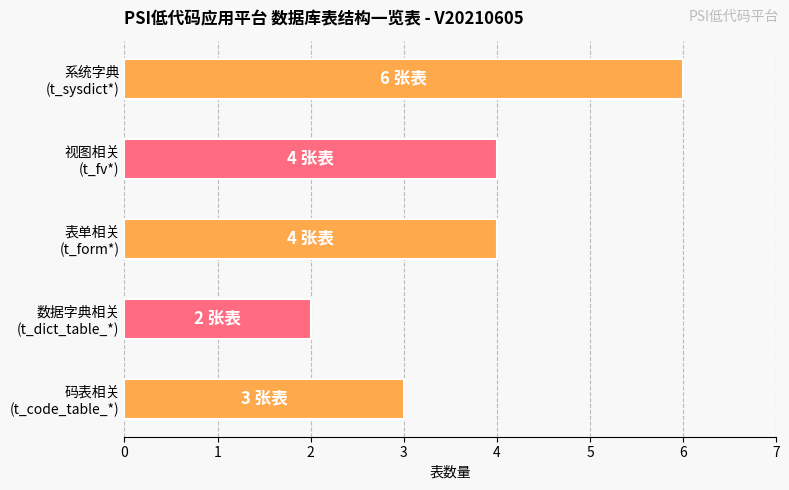

How many data points are less than 4?

2